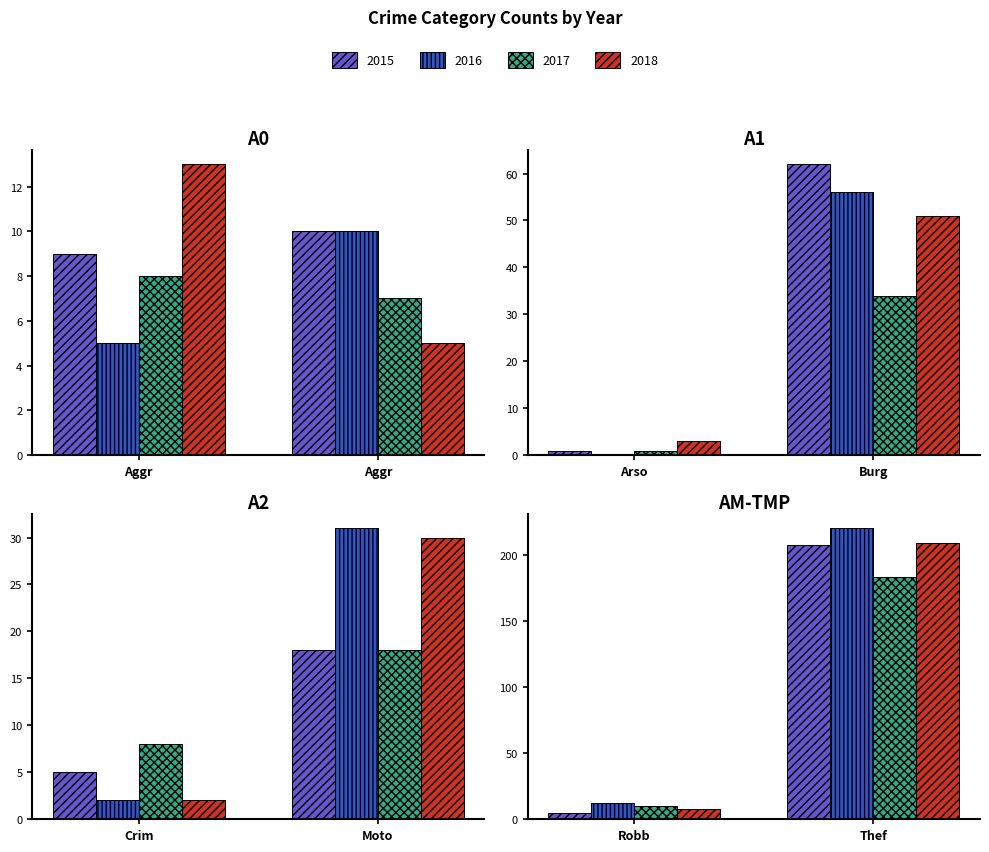

Where does the 2015 series first go above 10?

Burglary